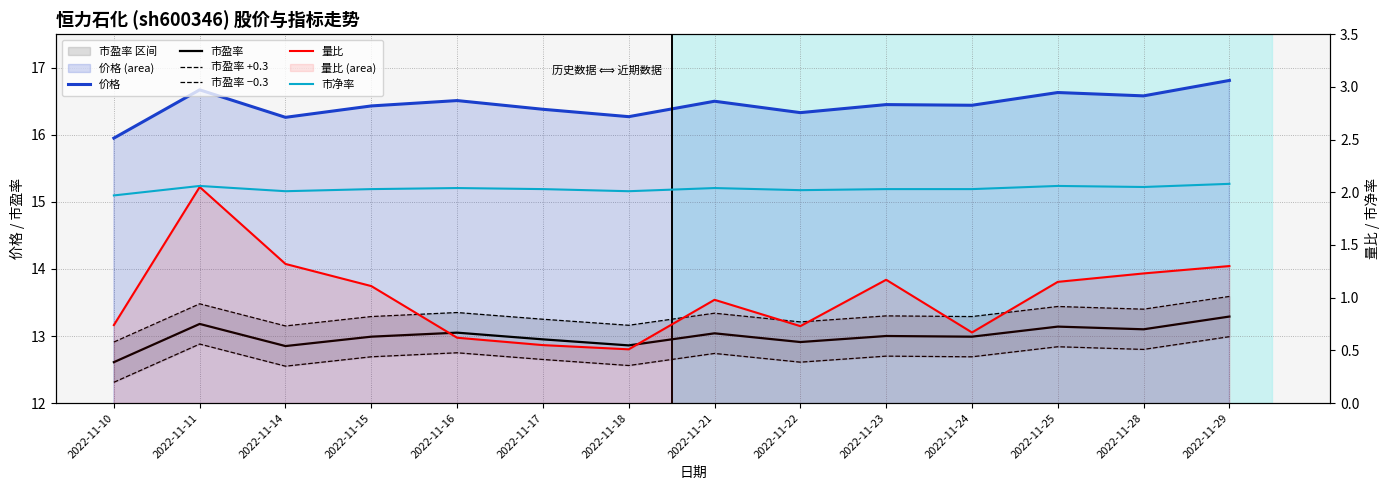

How many lines are shown in the chart?

6